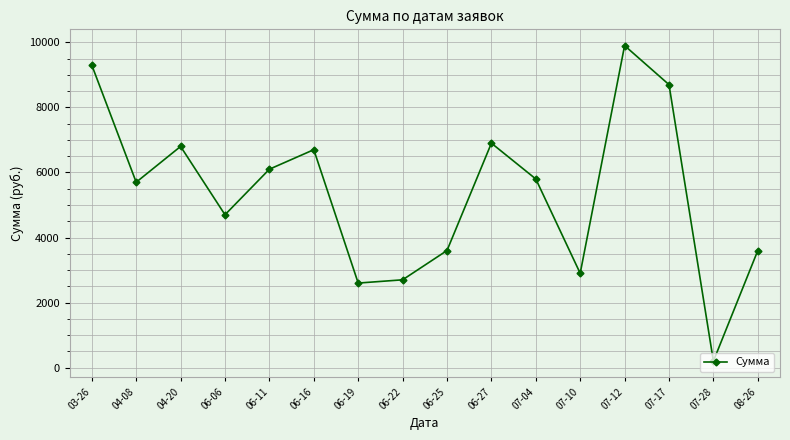

Read the value at 06-19, to the nearest 50.

2600